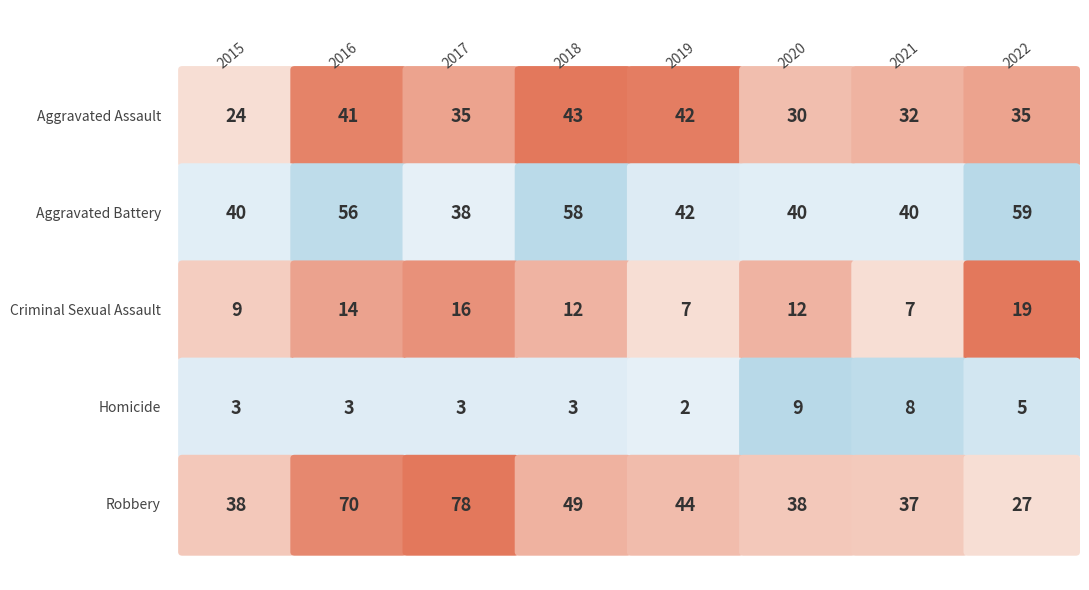

What is the difference between the highest and lowest values at 2018?

55